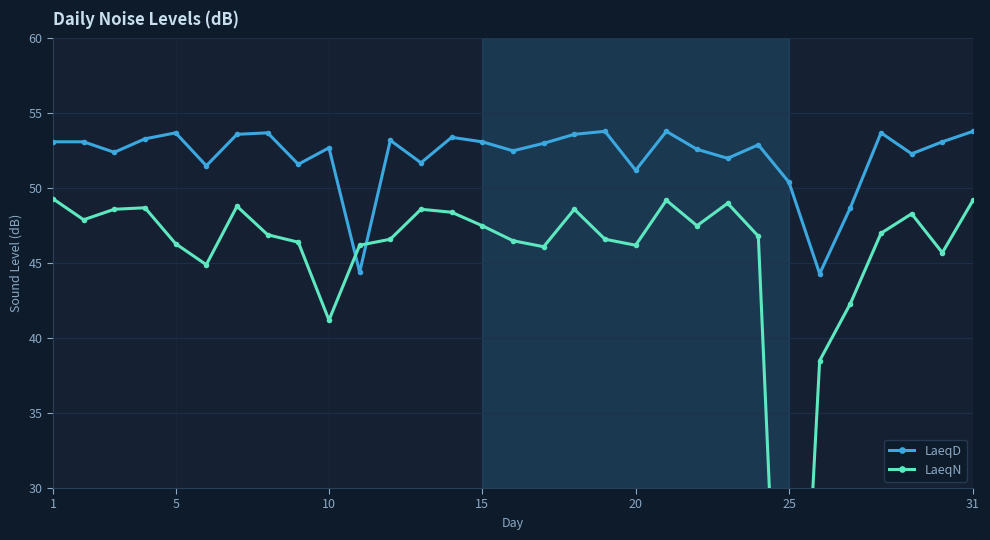

True or false: LaeqD has more than 0 points higher than both neighbors.

True